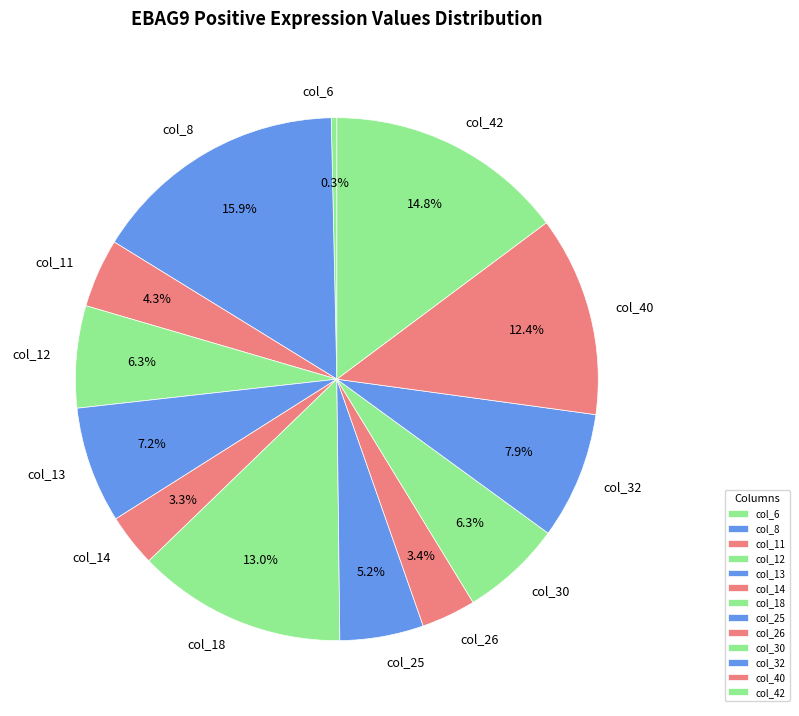

What percentage is the col_13 slice, to the nearest percent?

7%